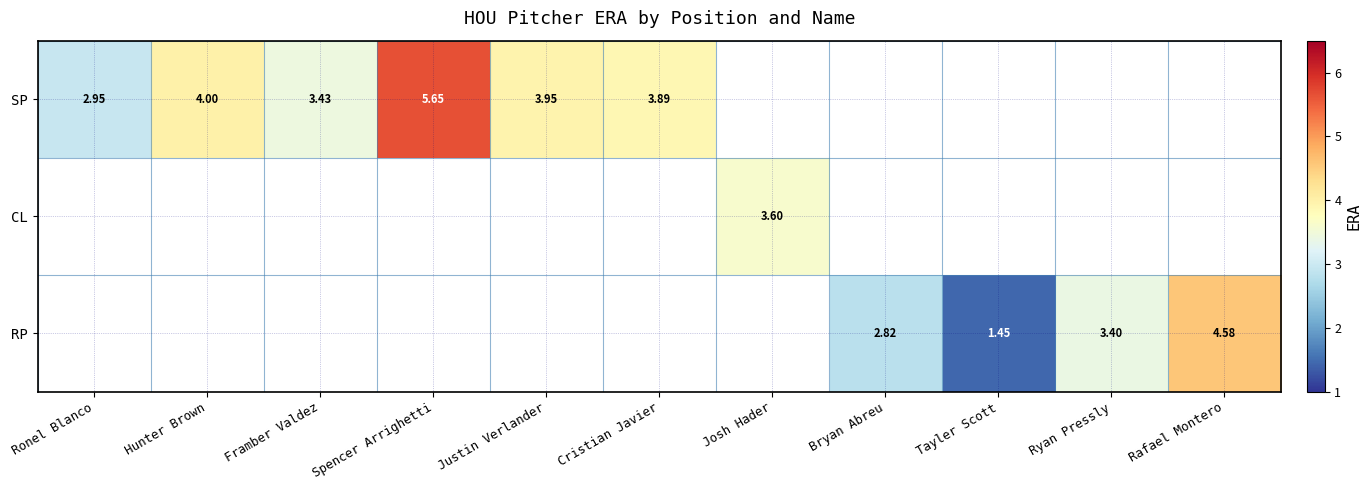

Where does the SP series first go above 5?

Spencer Arrighetti